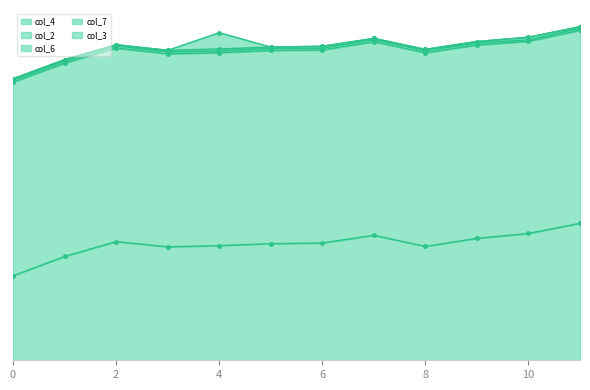

Between 0.009479364153419862 and 0.009479364153419862, which series saw the biggest shift?

col_3